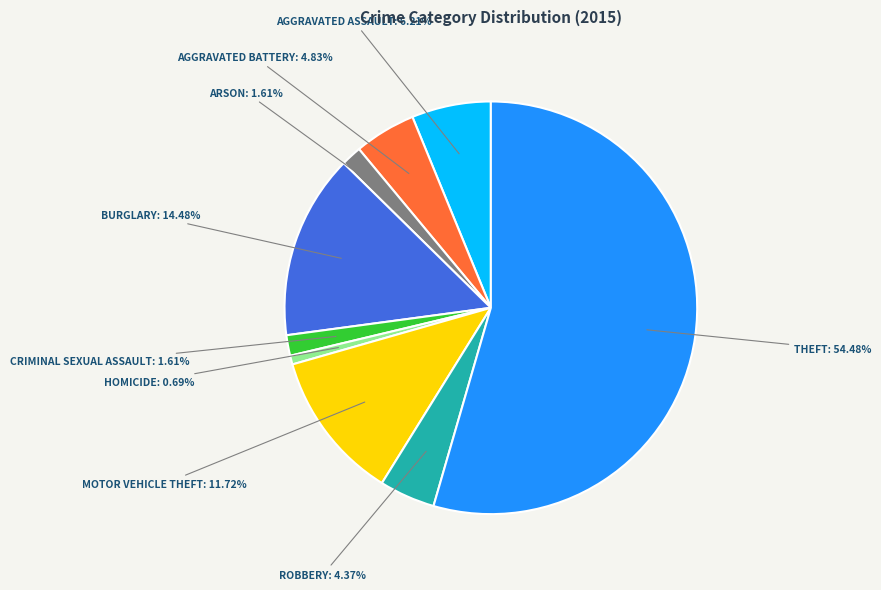

Is there any slice that represents more than half of the pie?

Yes